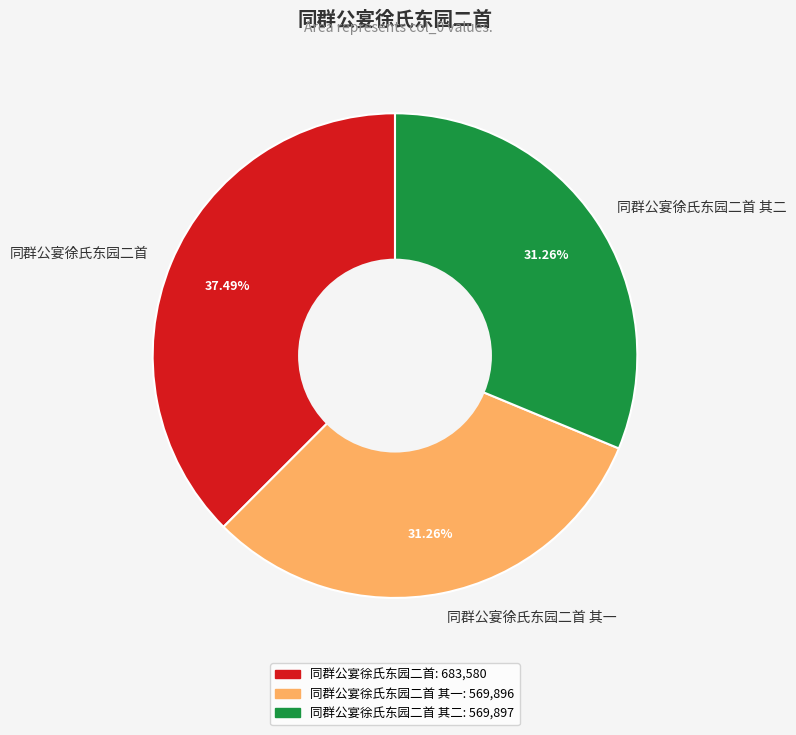

What is the largest slice in the pie chart?

同群公宴徐氏东园二首